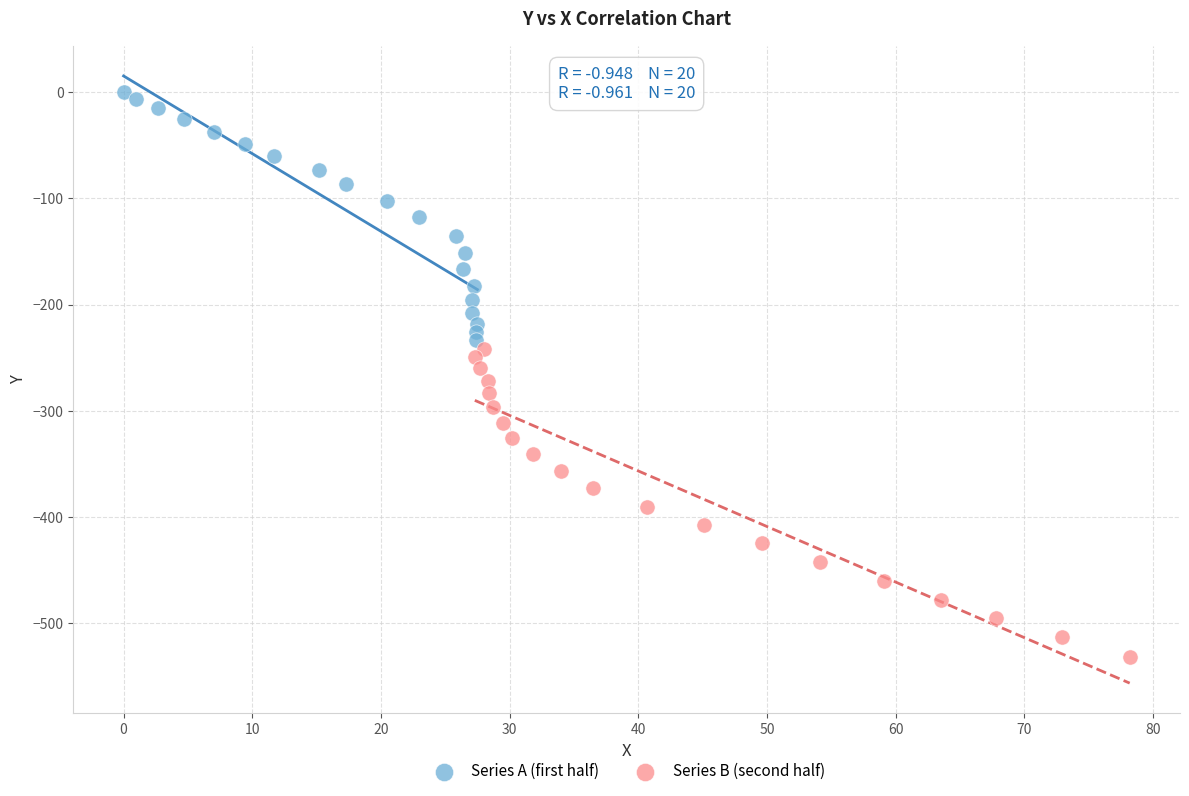

Which series reaches the maximum Y coordinate?

Series A (first half)